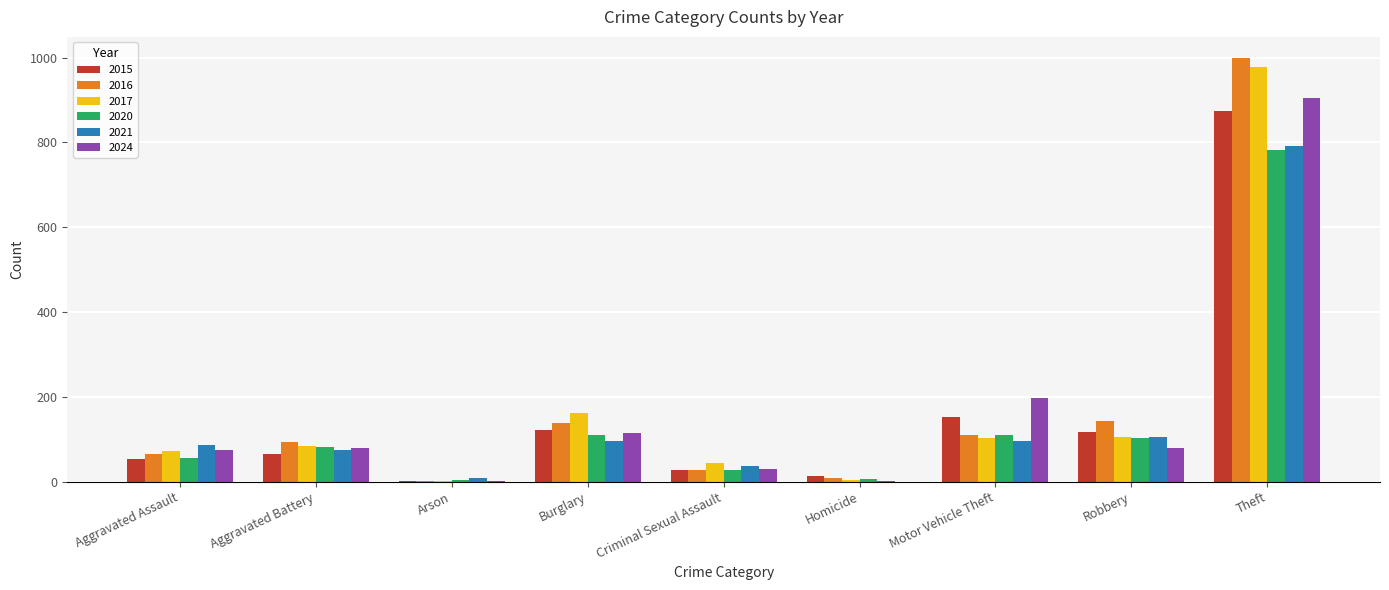

At which category is the sum across all series the highest?

Theft